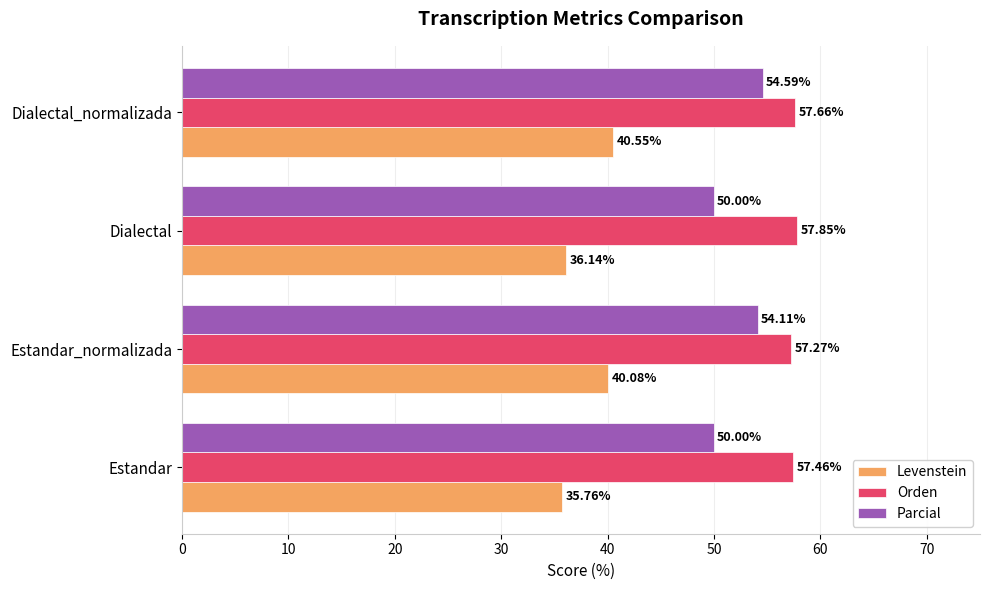

At how many categories does at least one series exceed 45?

4